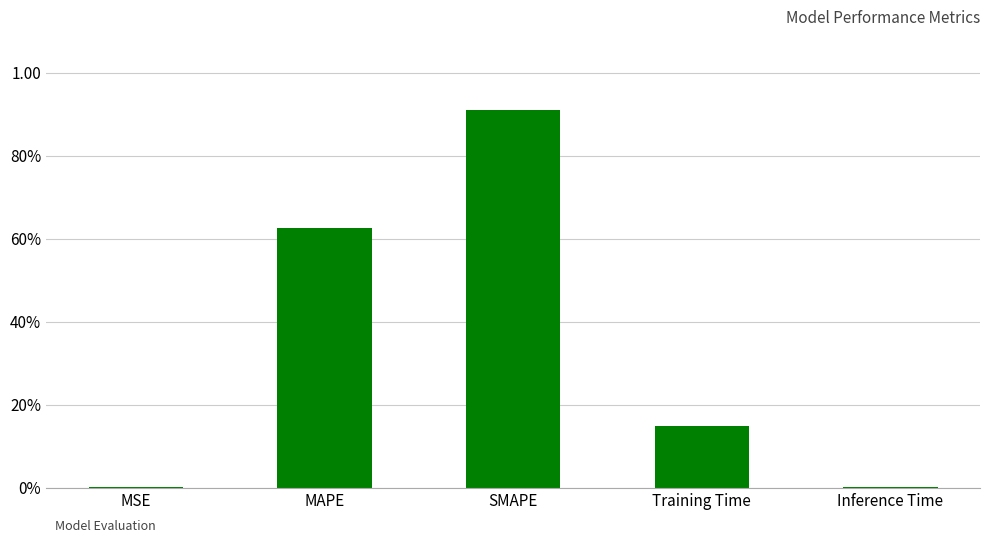

What is the maximum value shown in the chart?

0.9